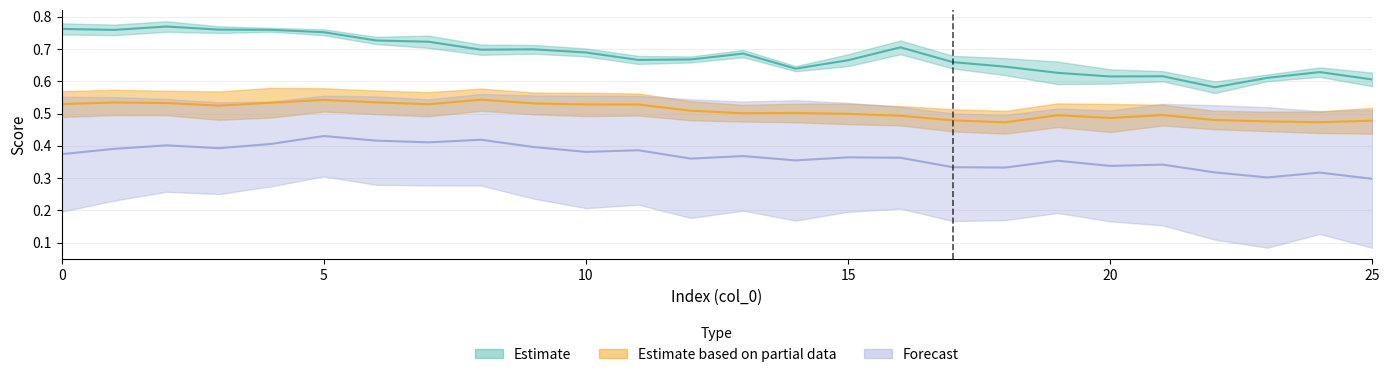

The col_8 series shows 0.3 at 17. True or false?

False